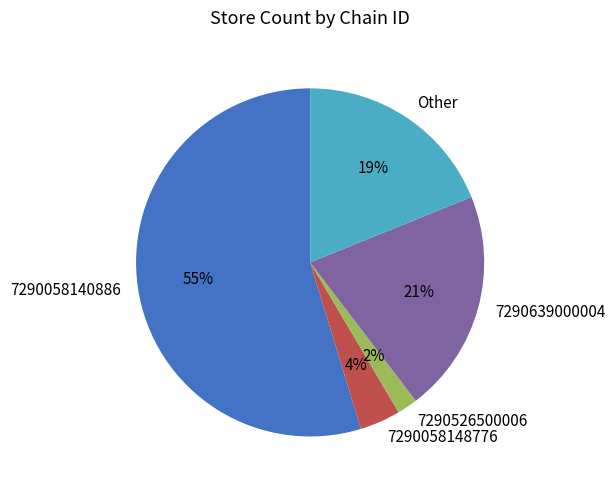

Is it true that Other is 31% of the pie?

False